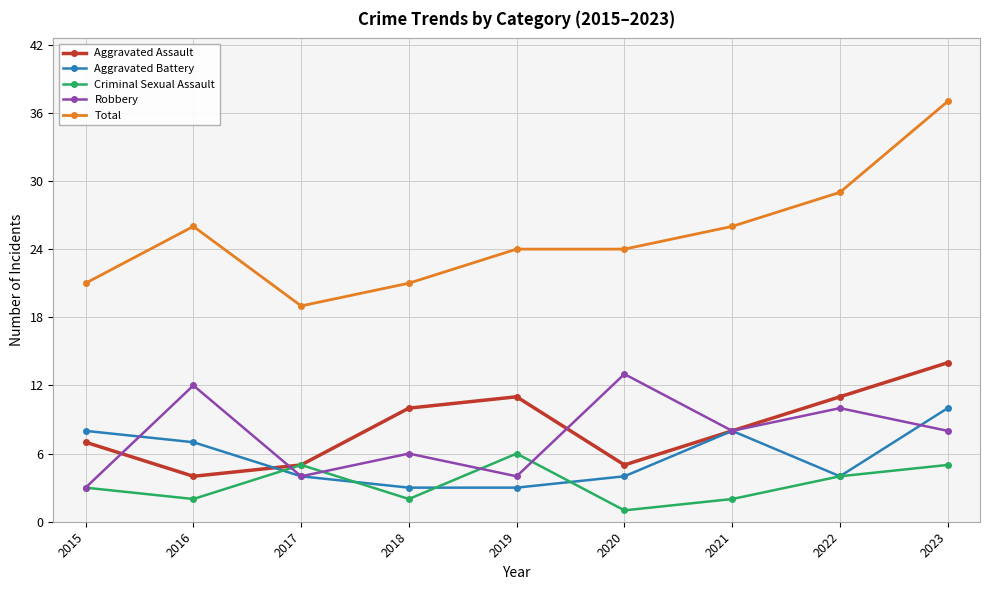

At which category is the sum across all series the highest?

2023